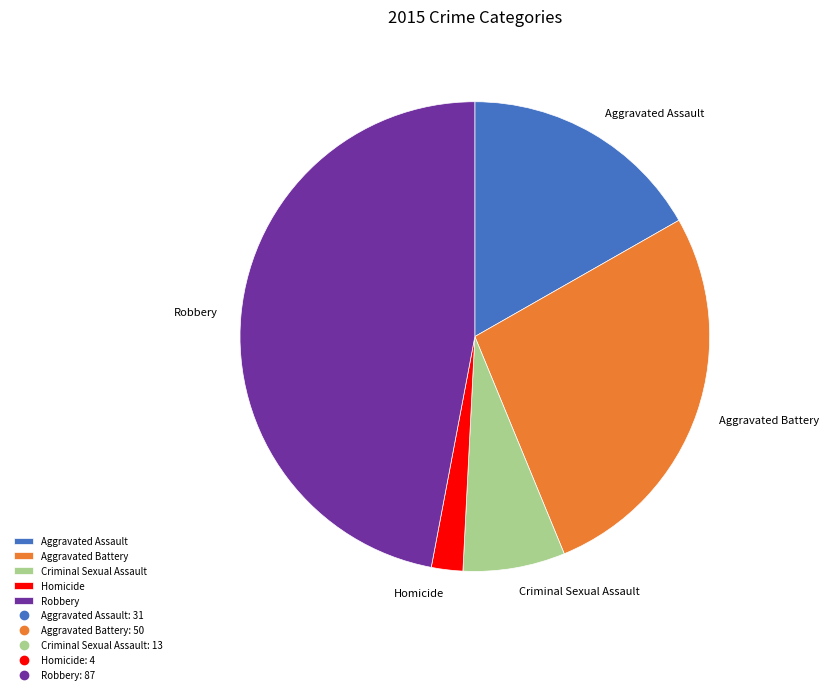

Combined, do Aggravated Assault and Homicide account for over 50%?

No